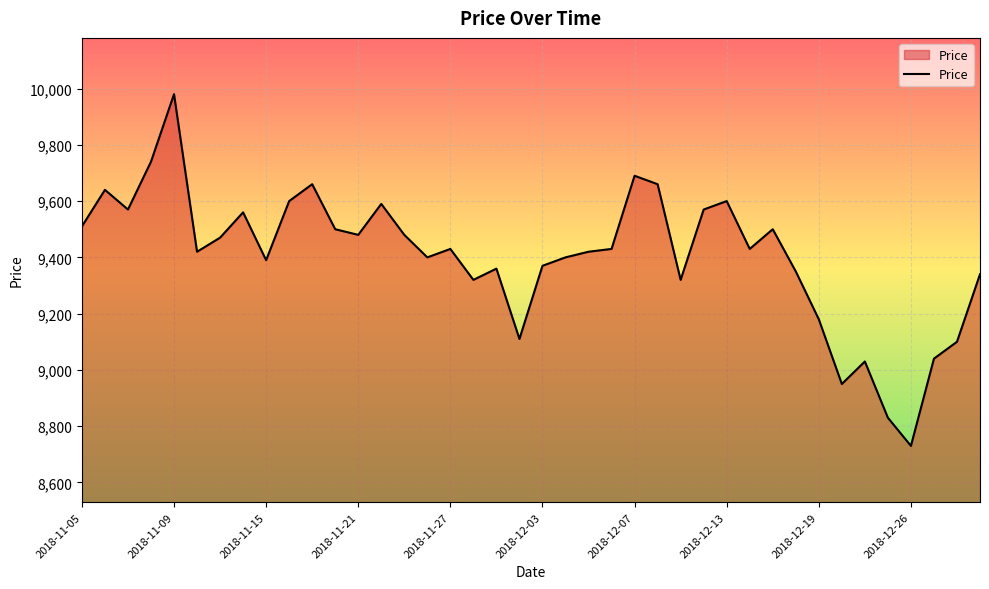

What is the difference between the maximum and minimum values?

1250